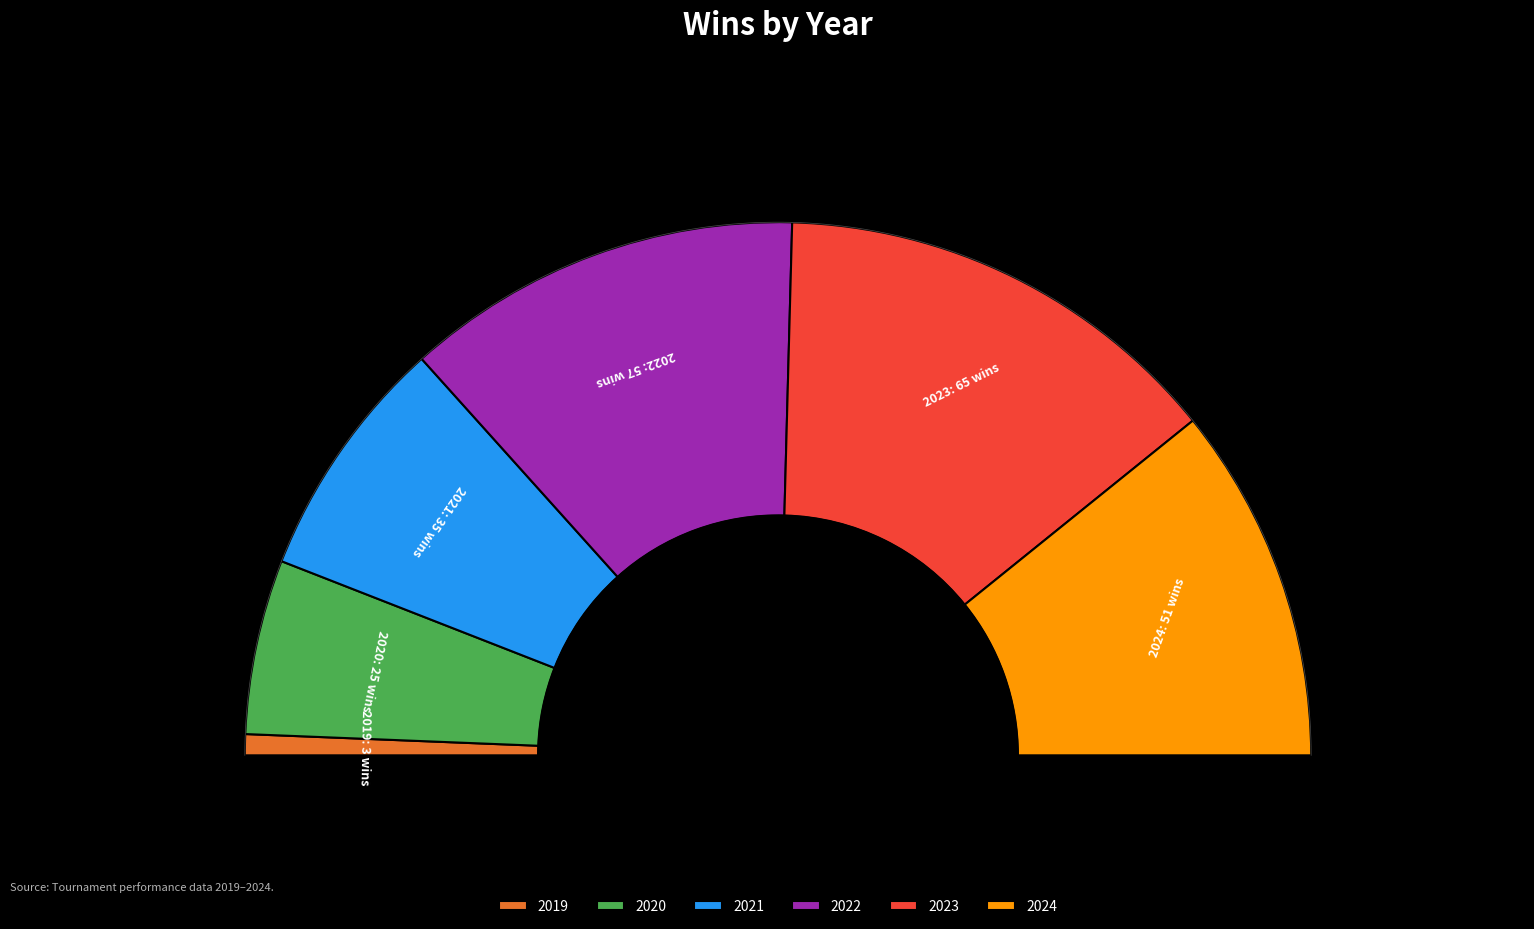

What is the change in value from 2020 to 2023?

+40